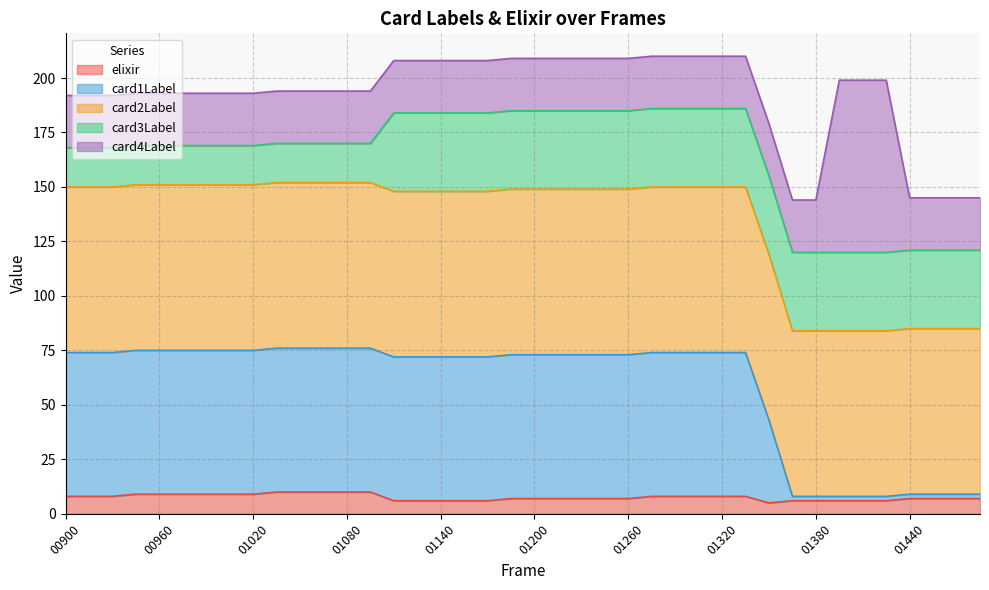

What is the total value across all series at 00900?

192